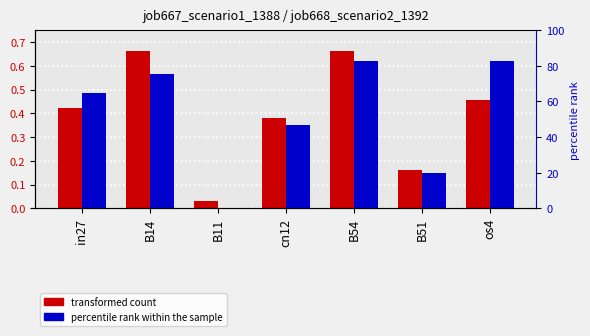

List the labels in order of job667_scenario1_1388 value, largest first.

B14, B54, os4, in27, cn12, B51, B11